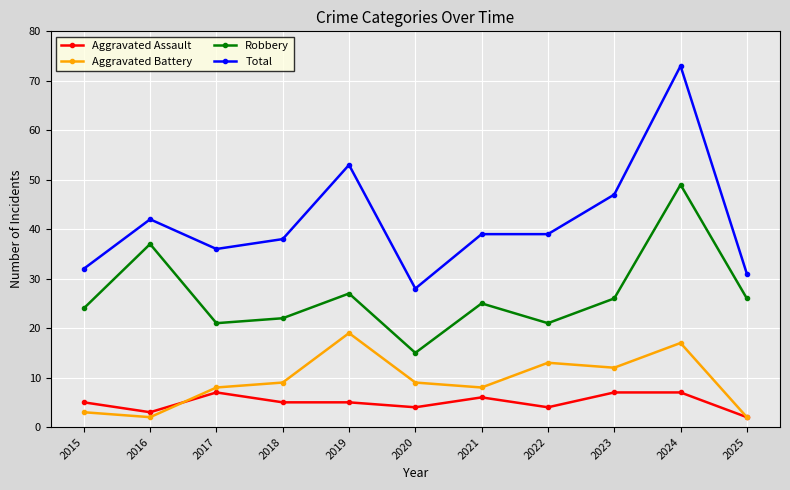

How many data points in Total are less than 39?

5